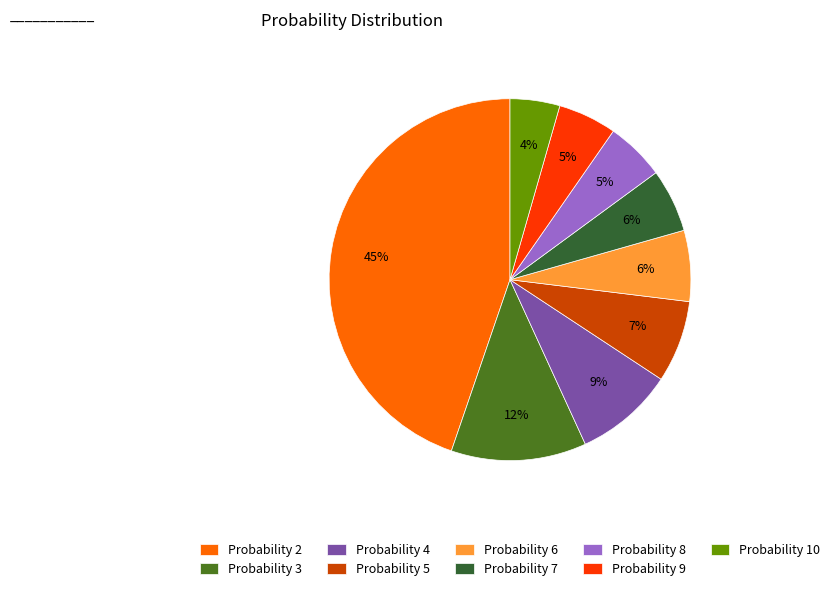

How many slices are in this pie chart?

9